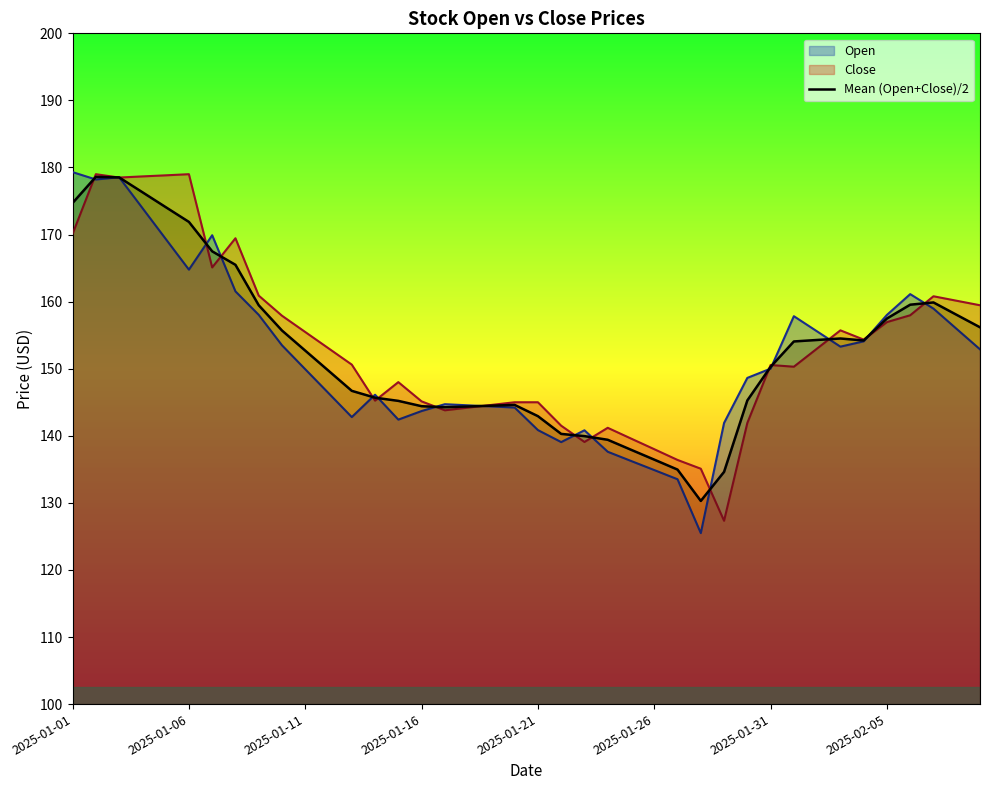

What is the greatest value displayed?

179.3